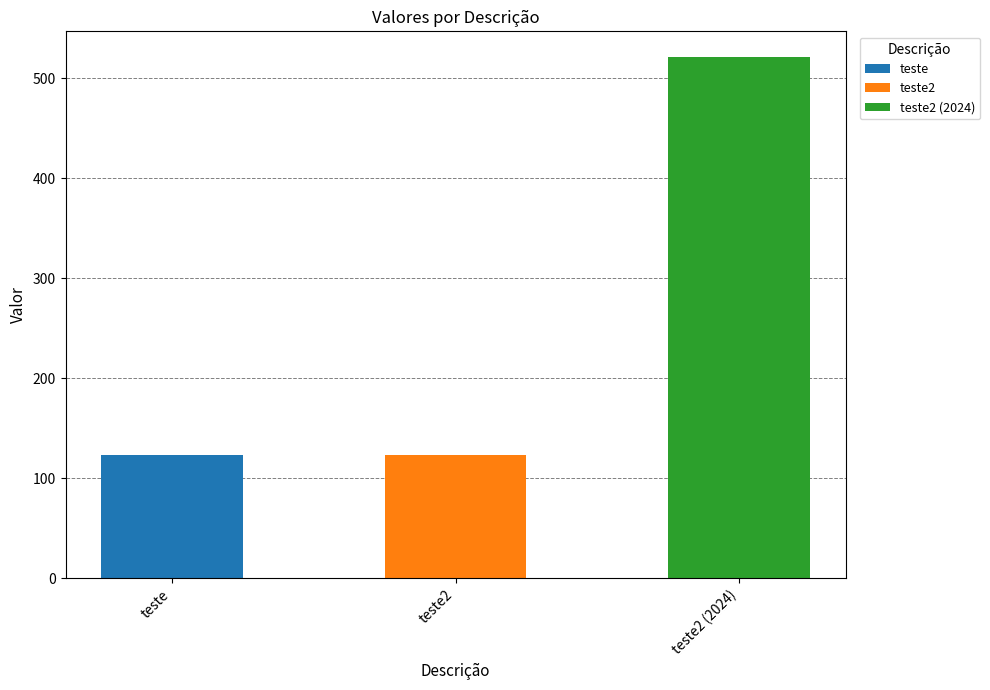

What is the change in value from teste2 to teste2 (2024)?

+398